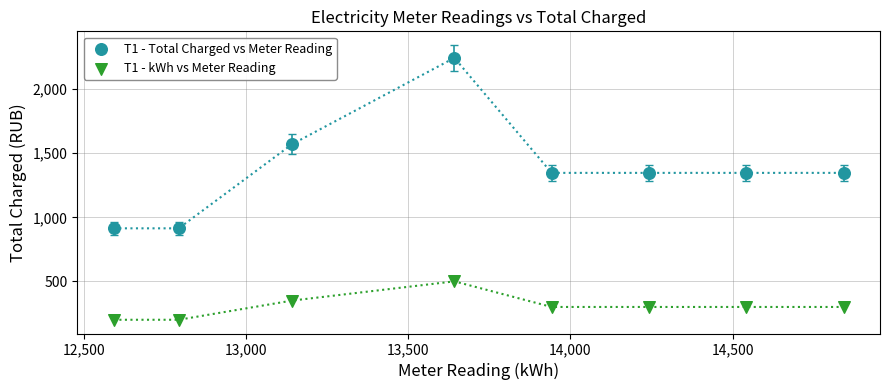

Which series has the widest spread of Y values?

T1 - Total Charged vs Meter Reading